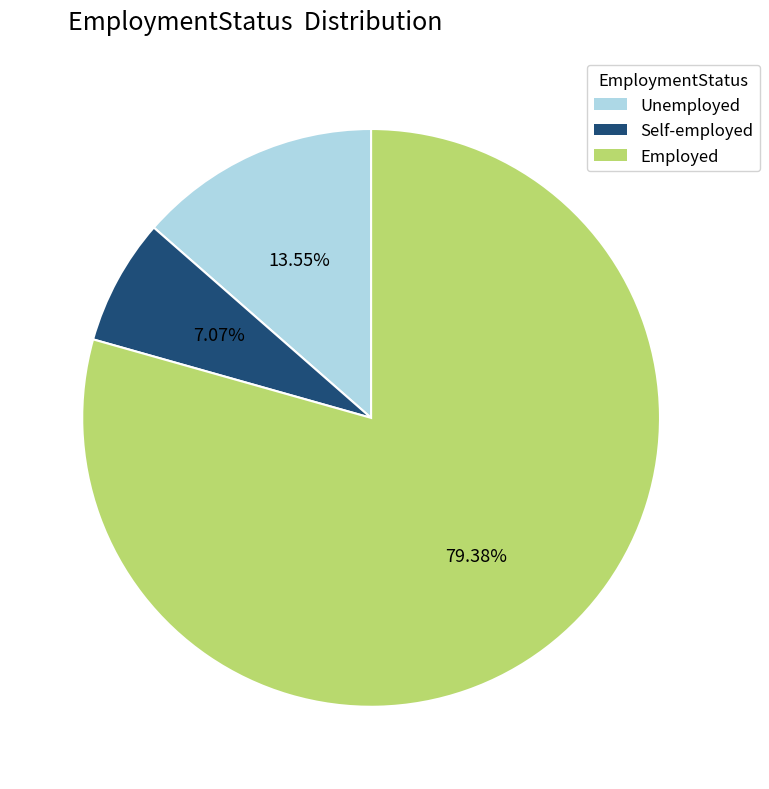

Rank the categories by value from lowest to highest.

Self-employed, Unemployed, Employed